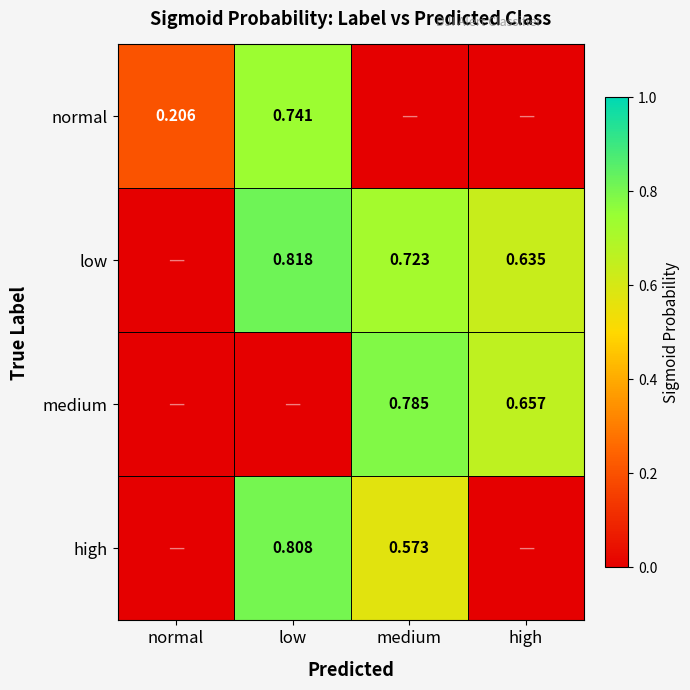

Read the medium value at medium.

0.8